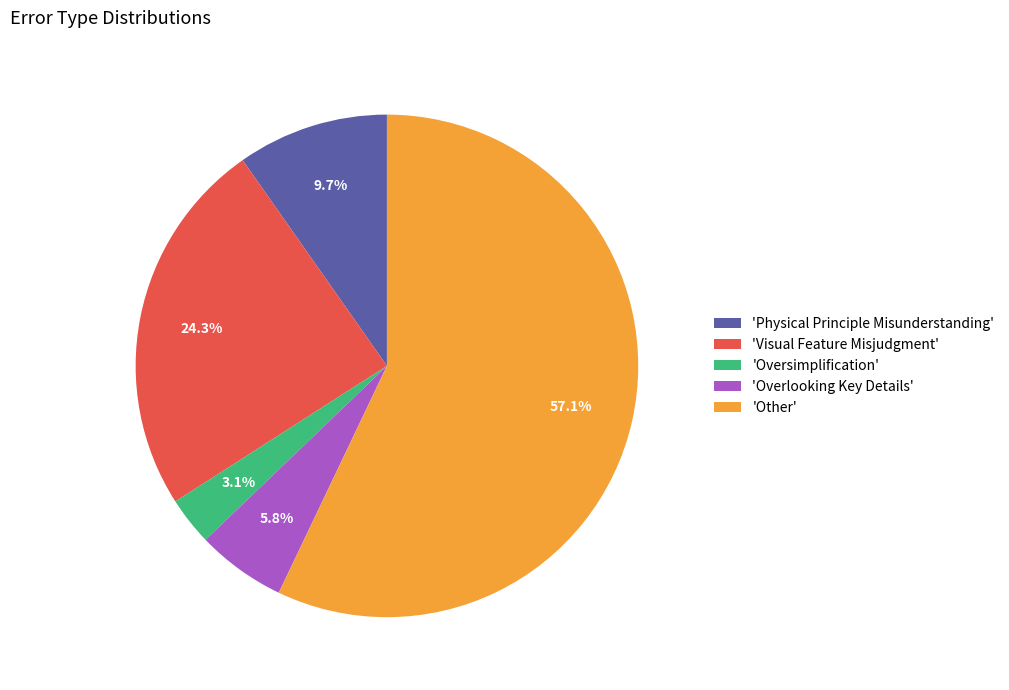

Is there any slice that represents more than half of the pie?

Yes